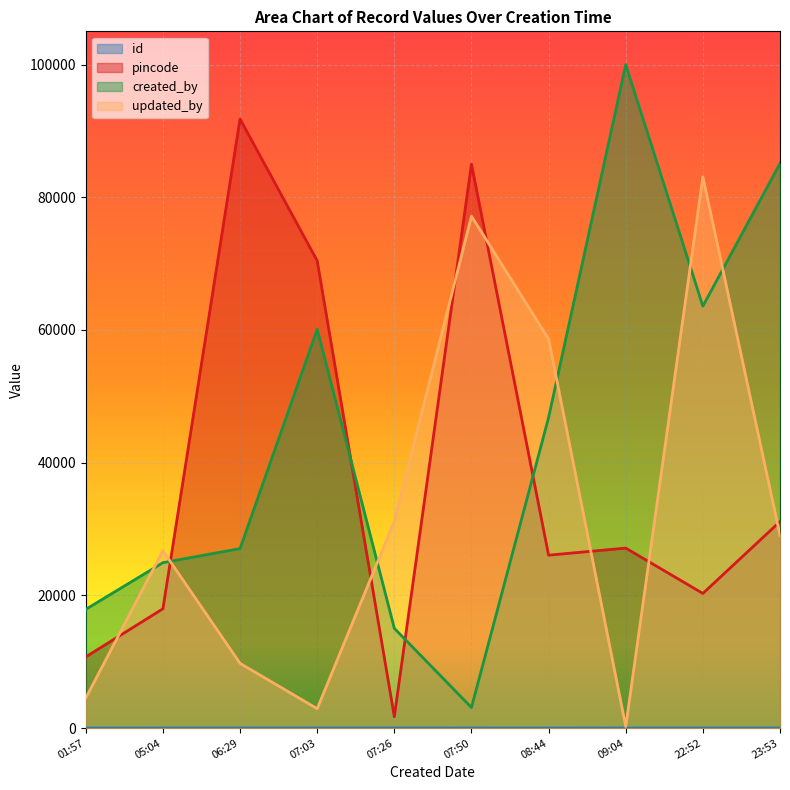

Where do pincode and updated_by first cross each other?

01:57 and 05:04